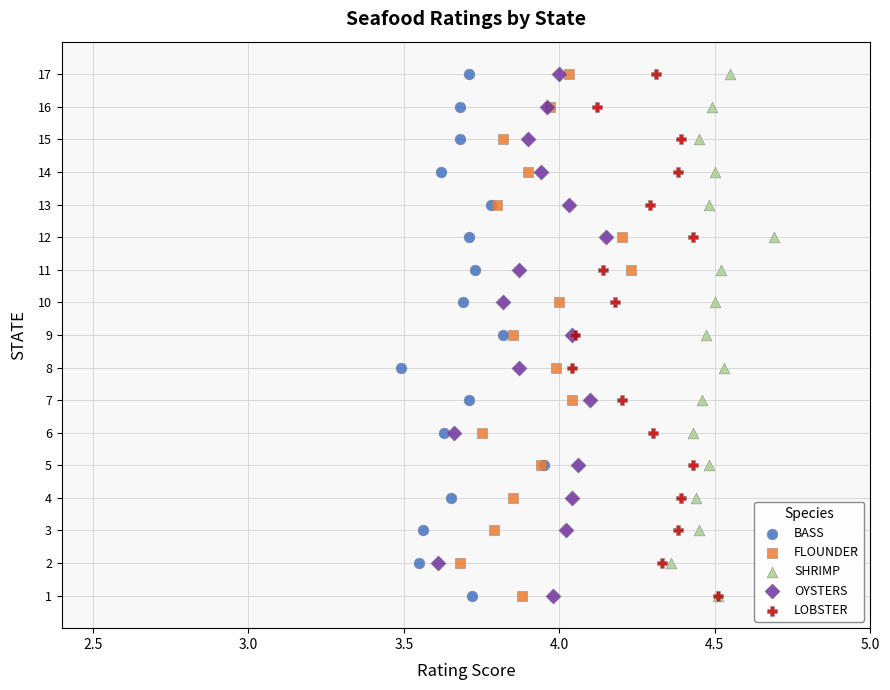

What are all the series names shown in the legend?

BASS, FLOUNDER, SHRIMP, OYSTERS, LOBSTER